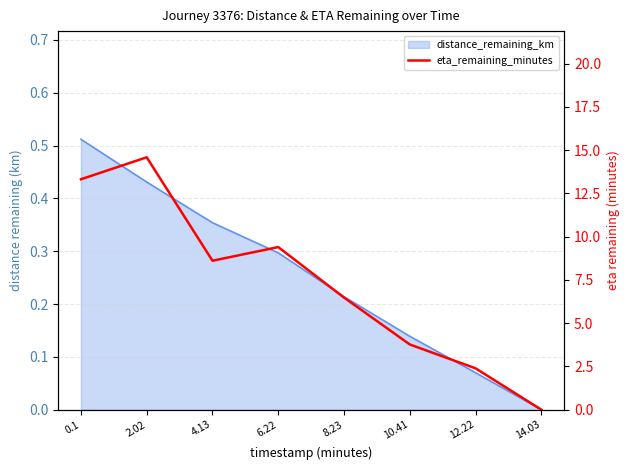

What is the greatest value displayed?

14.6